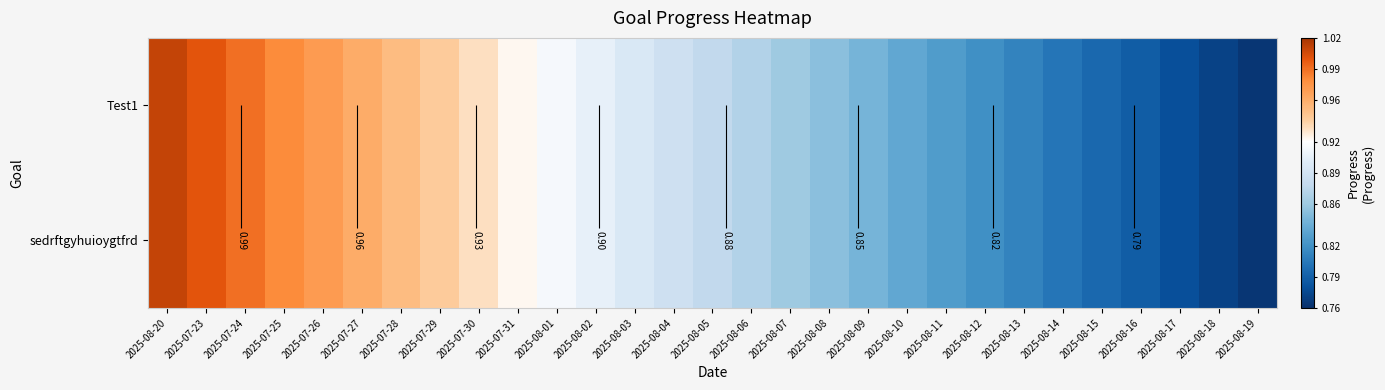

What is the difference between the second highest and second lowest values in the sedrftgyhuioygtfrd series?

0.2